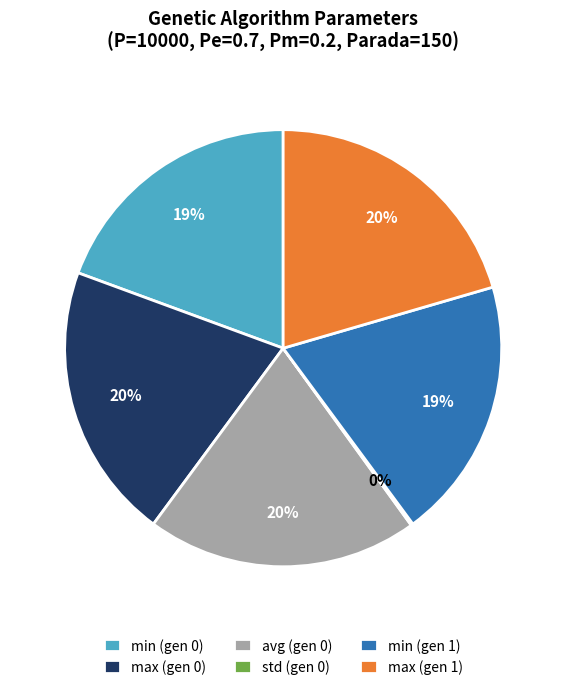

To the nearest percent, what is the difference between the min (gen 1) and max (gen 0) slice percentages?

1%